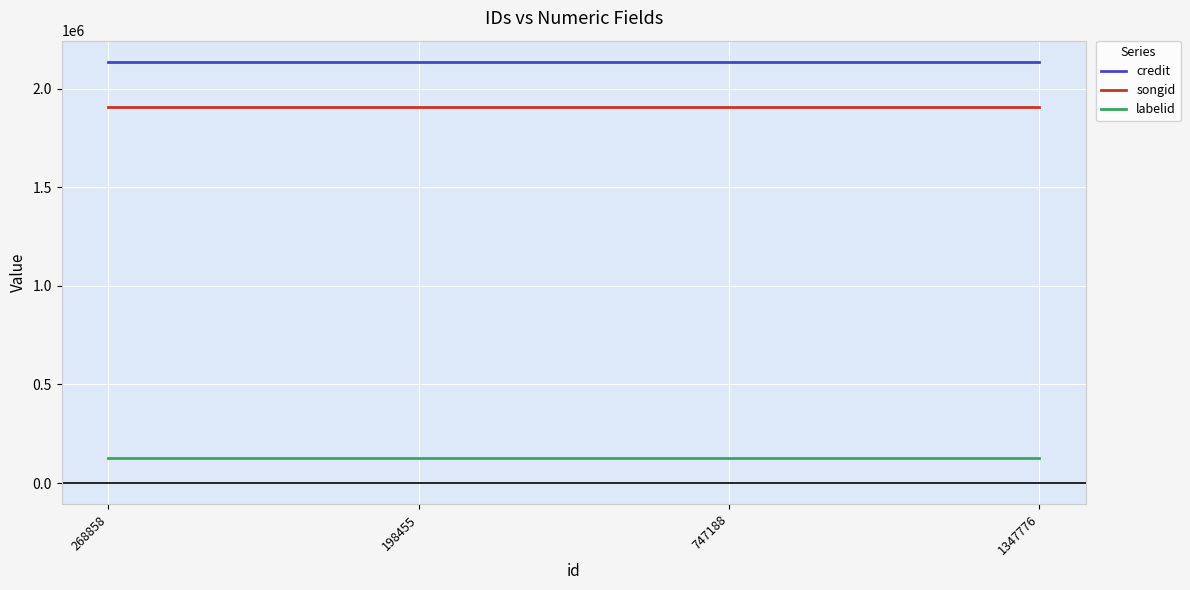

At how many categories does at least one series exceed 1482334?

4